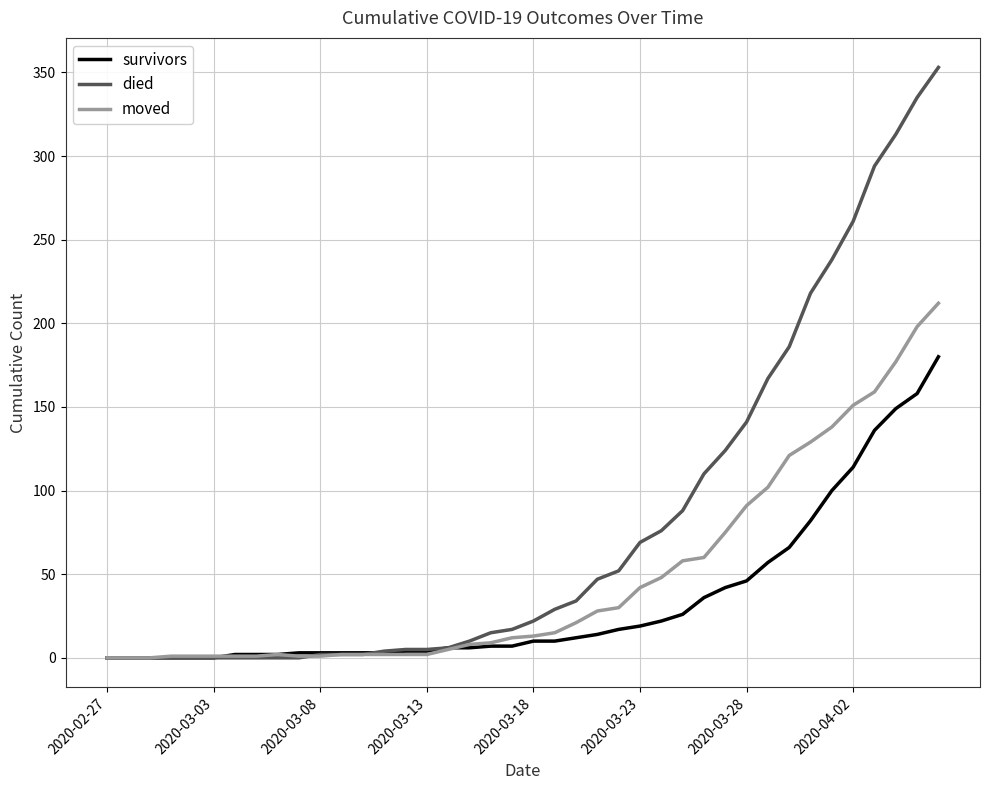

Rank the series by their average value, from highest to lowest.

died, moved, survivors